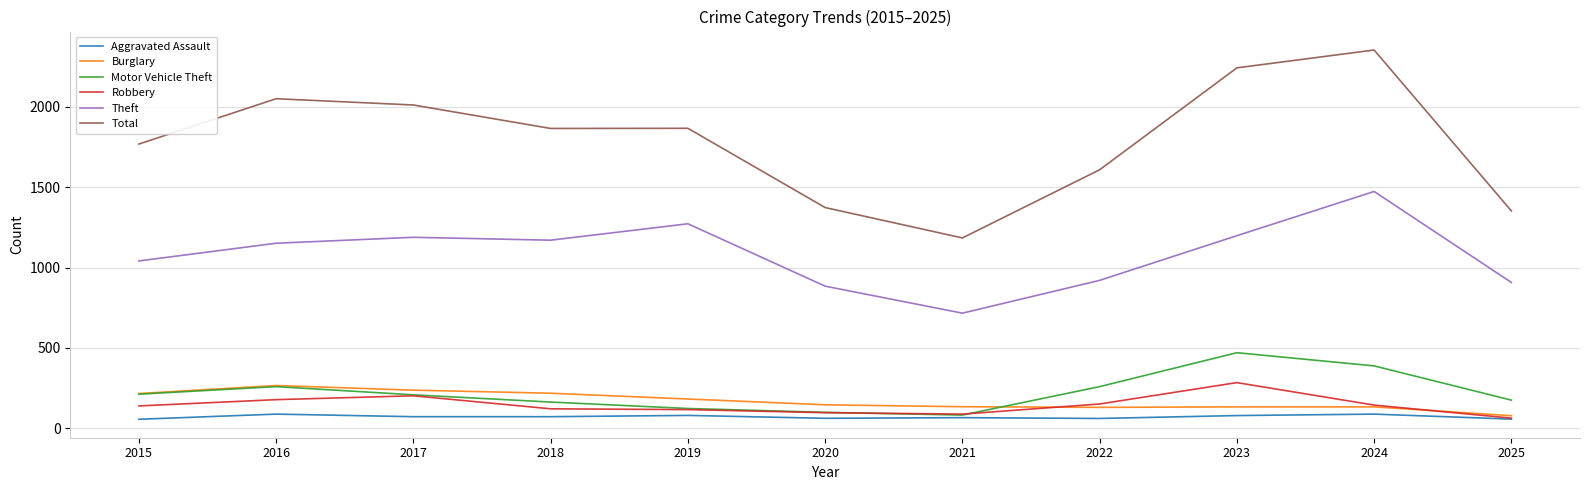

The Burglary series shows 78 at 2025. True or false?

True